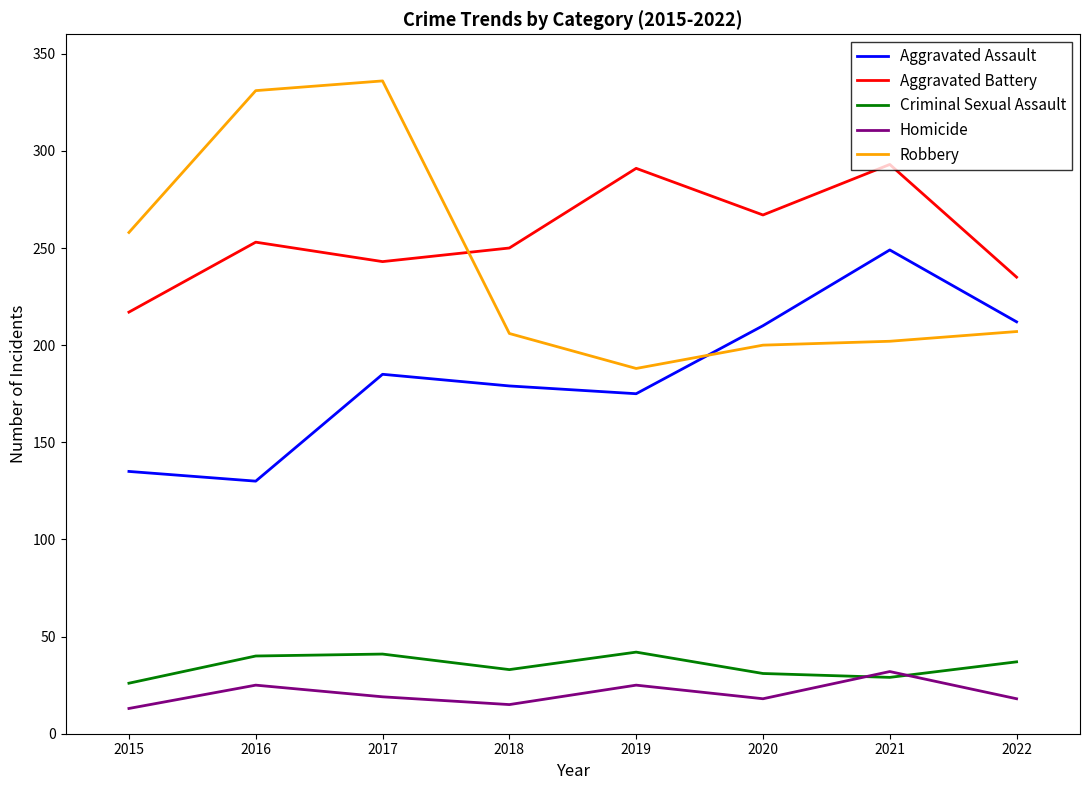

What are all the series names shown in the legend?

Aggravated Assault, Aggravated Battery, Criminal Sexual Assault, Homicide, Robbery